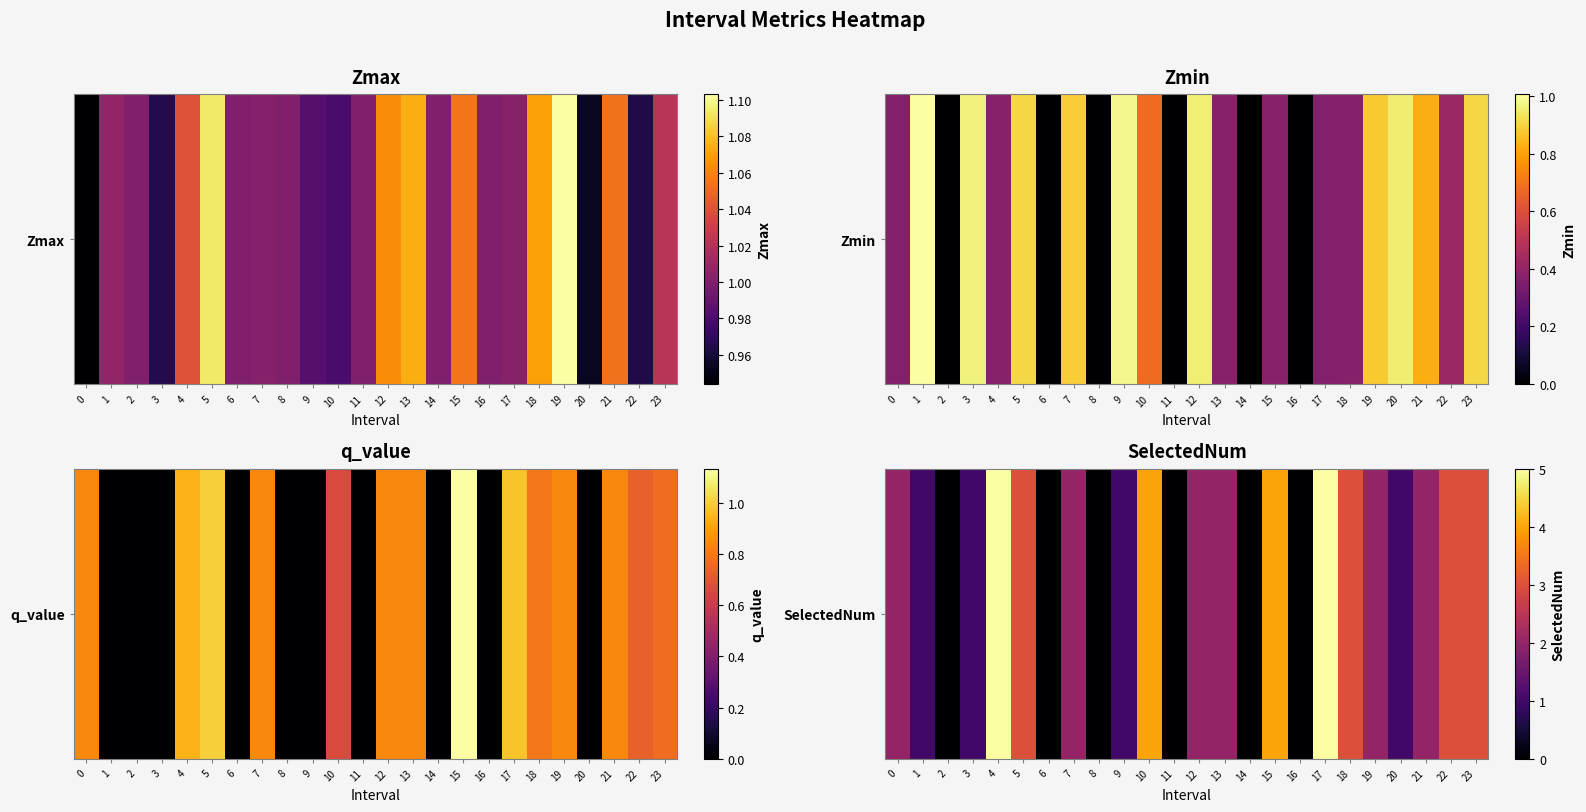

What is the difference between the second highest and second lowest values?

5